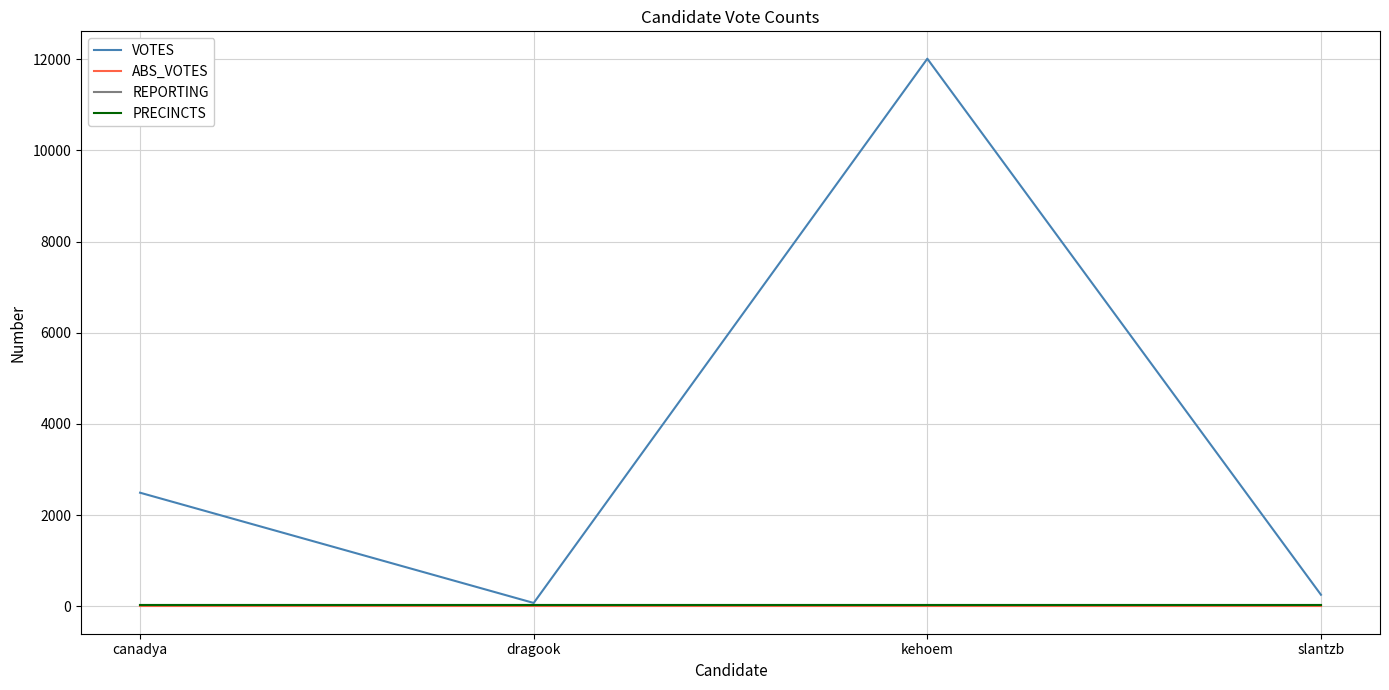

Is the value of VOTES at dragook greater than the value of PRECINCTS at slantzb?

Yes